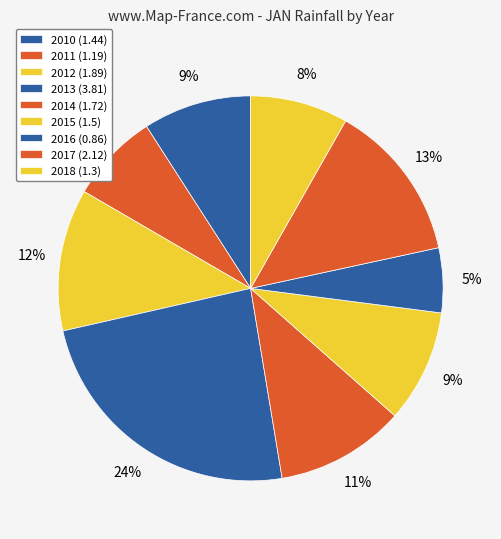

To the nearest percent, what is the difference between the largest and smallest slice percentages?

19%